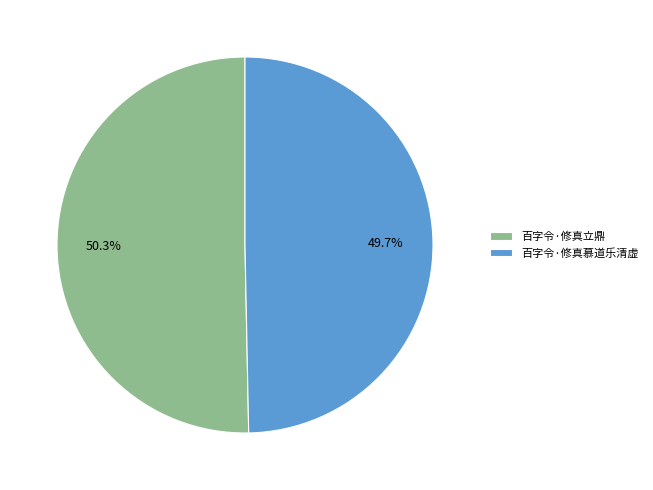

How many slices are in this pie chart?

2